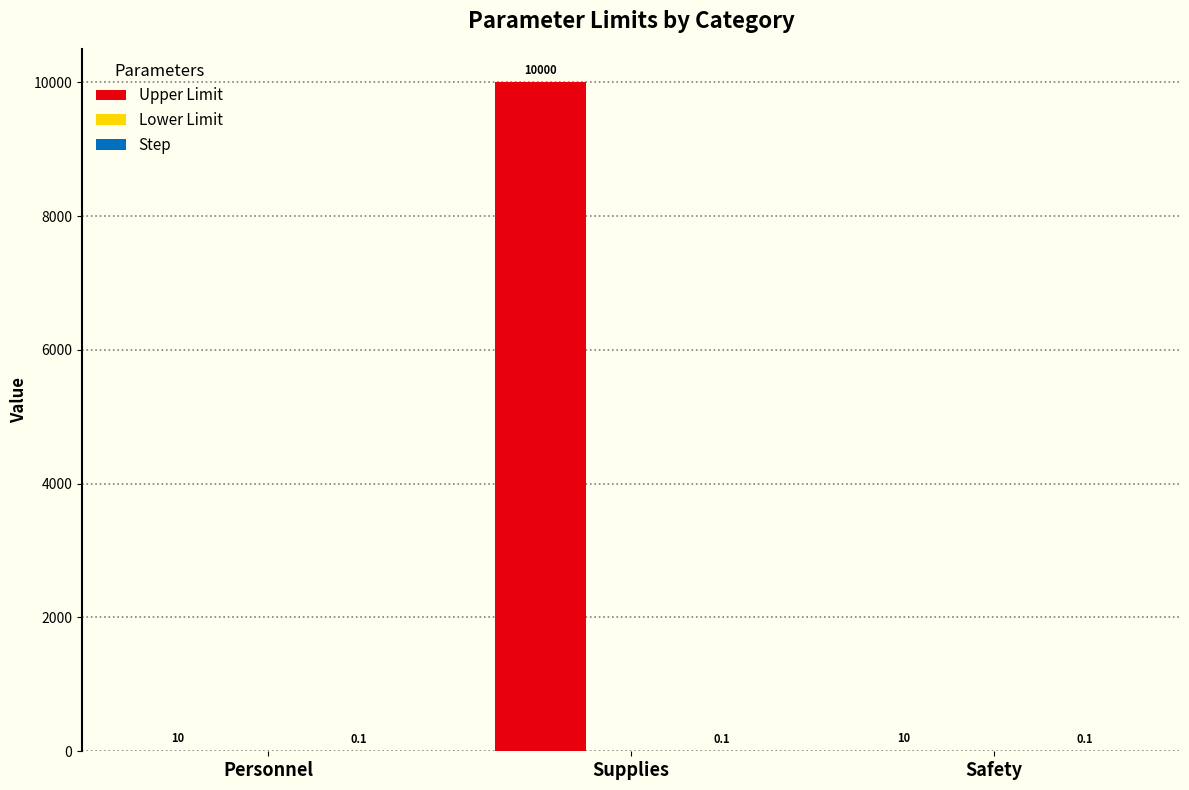

At which category is the sum across all series the highest?

Supplies